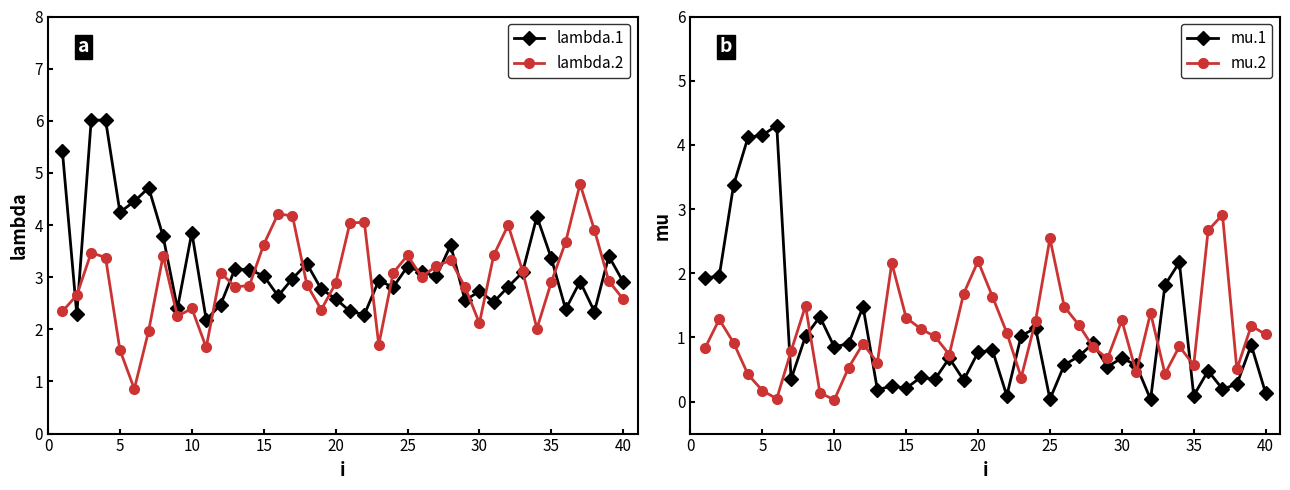

True or false: lambda.1 has more than 1 points higher than both neighbors.

True